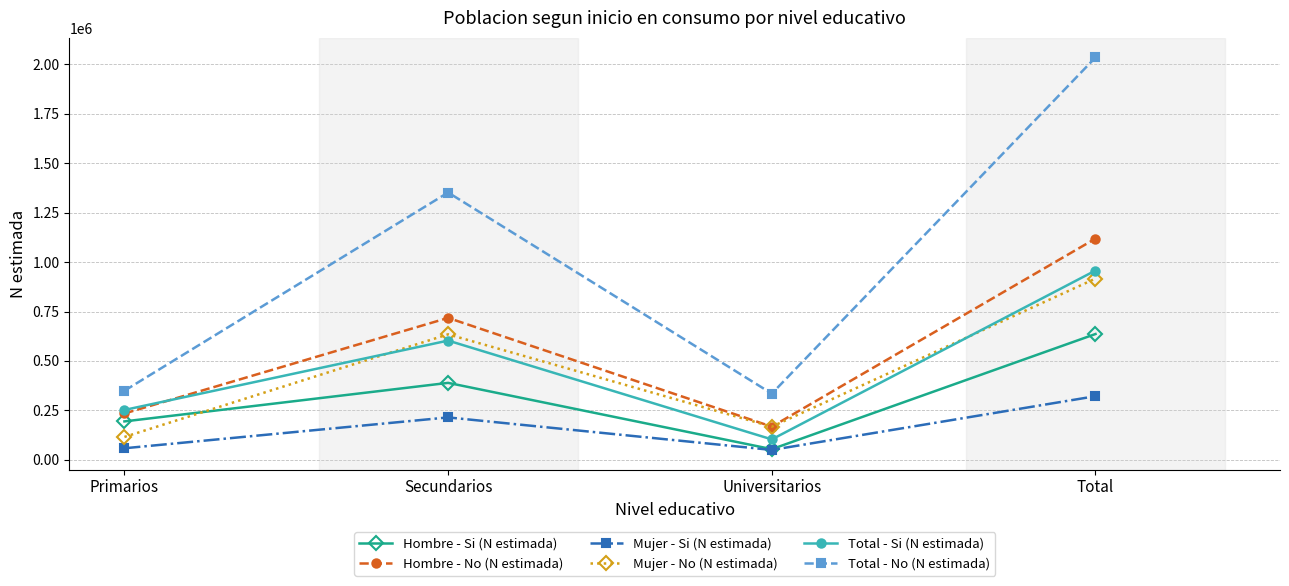

Rank the categories by Hombre - No (N estimada) value from highest to lowest.

Total, Secundarios, Primarios, Universitarios